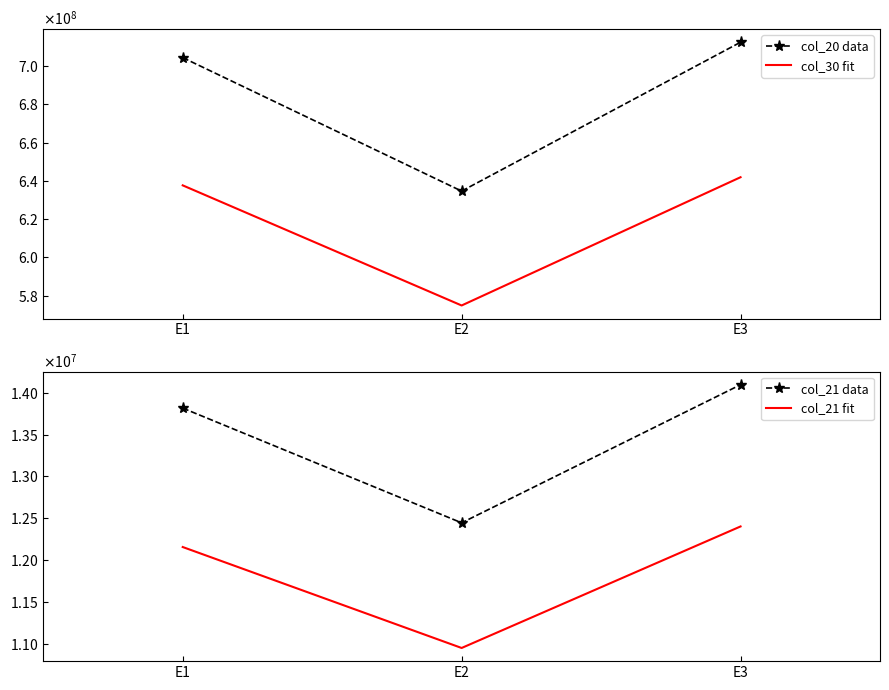

Is the value of col_21 fit at E2 greater than the value of col_20 data at E3?

No